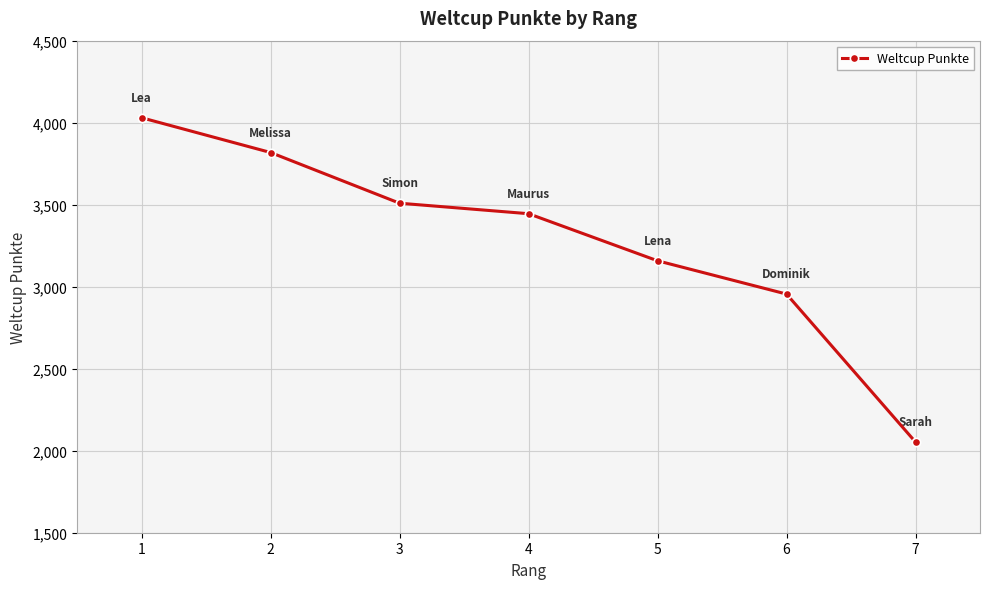

What is the sum of the values at 2 and 1?

7848